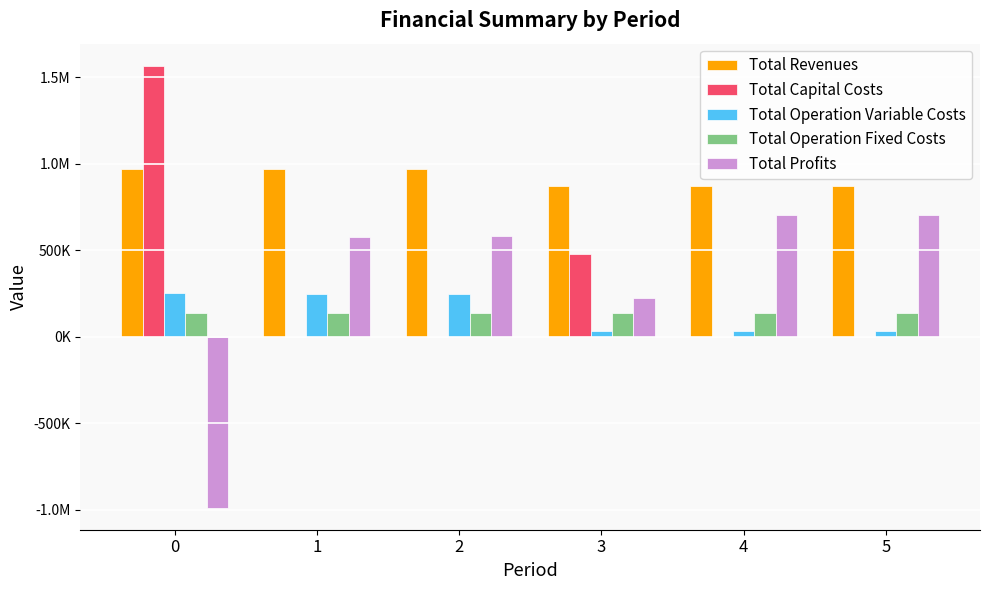

Does the chart contain stacked bars?

No